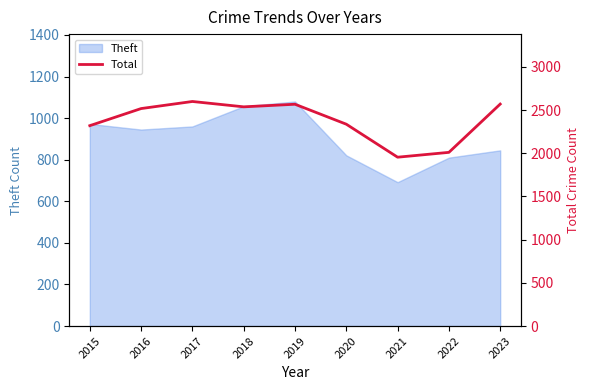

Rank the categories by value from highest to lowest.

2017, 2023, 2019, 2018, 2016, 2020, 2015, 2022, 2021